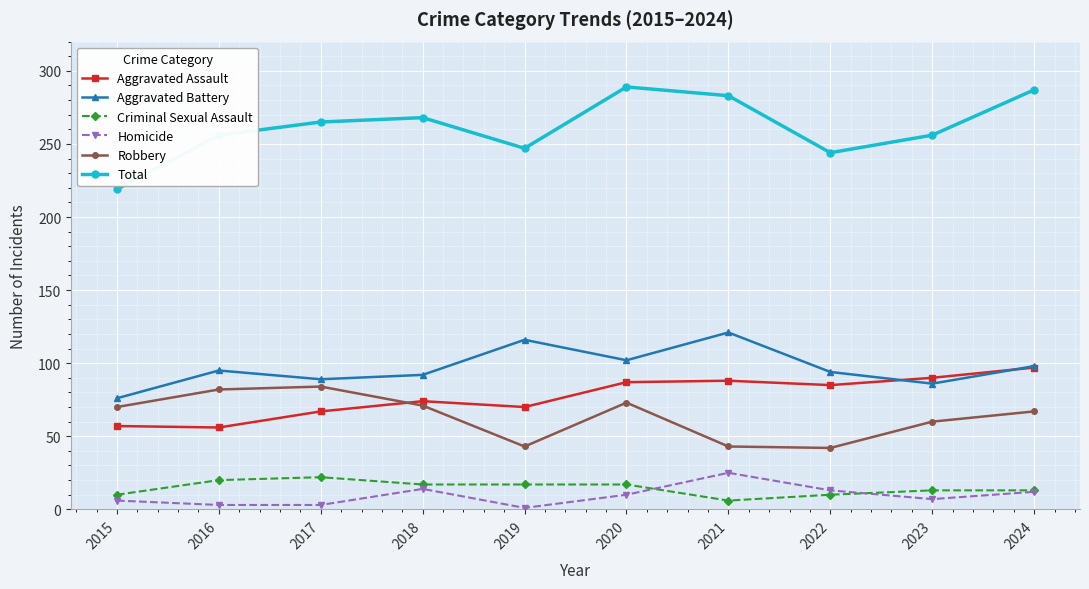

What is the maximum value shown in the chart?

289